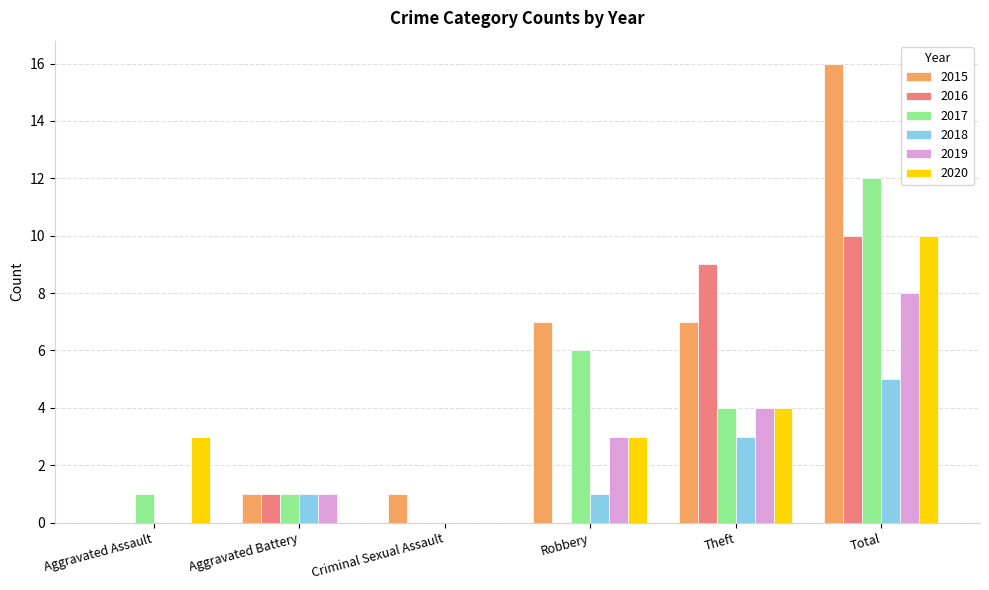

What is the sum of all 2016 values?

20